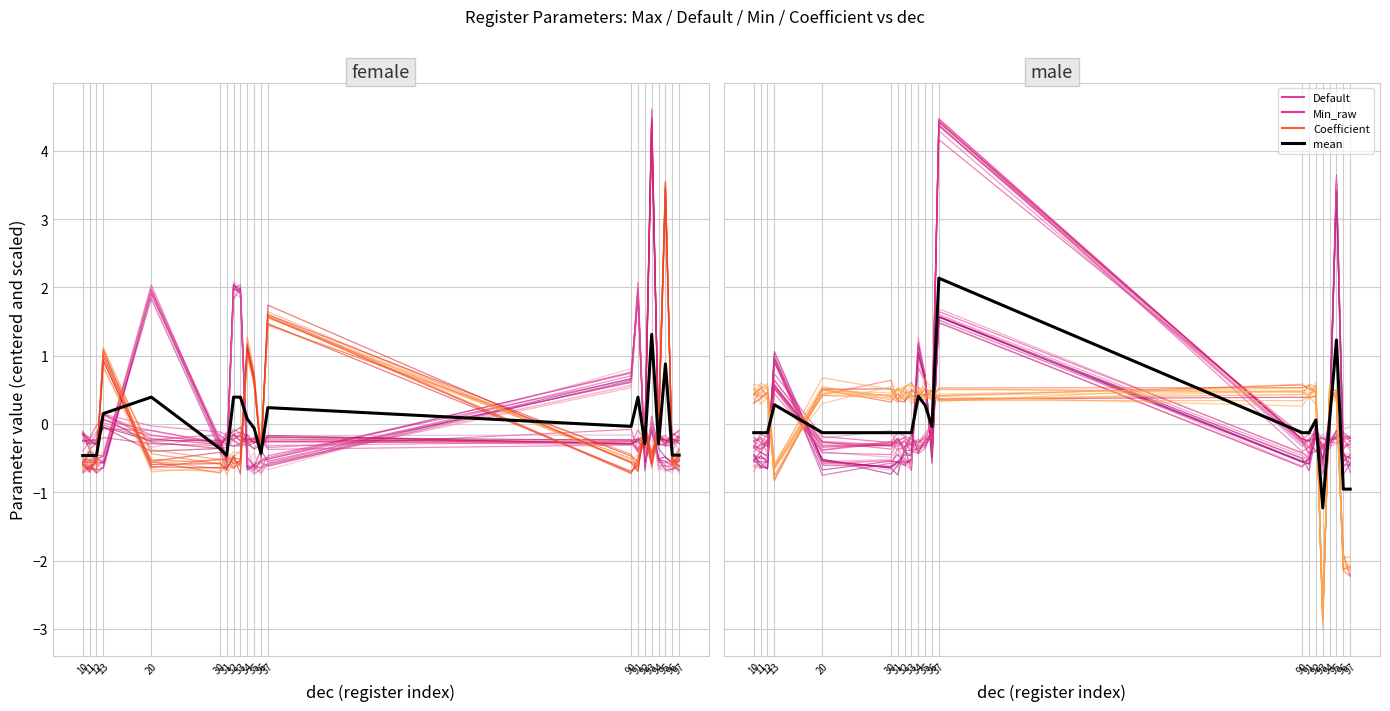

Reading left to right, list all the values displayed in this chart.

Max_raw: 10=-0.6	11=-0.6	12=-0.6	13=-0.5	20=2.0	30=-0.3	31=-0.5	32=2.0	33=1.9	34=-0.6	35=-0.6	36=-0.6	37=-0.6	90=0.5	91=1.8	92=-0.6	93=-0.1	94=-0.6	95=-0.7	96=-0.7	97=-0.5
Max_scaled: 10=-0.2	11=-0.3	12=-0.3	13=0.0	20=-0.2	30=-0.3	31=-0.2	32=-0.1	33=-0.1	34=-0.3	35=-0.3	36=-0.2	37=-0.4	90=-0.3	91=-0.2	92=-0.2	93=4.6	94=-0.3	95=-0.3	96=-0.3	97=-0.2
Default: 10=-0.5	11=-0.7	12=-0.5	13=0.9	20=-0.6	30=-0.5	31=-0.4	32=-0.5	33=-0.6	34=1.2	35=0.6	36=-0.3	37=1.6	90=-0.5	91=-0.5	92=-0.1	93=-0.6	94=-0.1	95=3.4	96=-0.7	97=-0.5
mean: 10=-0.1	11=-0.1	12=-0.1	13=0.3	20=-0.1	30=-0.1	31=-0.1	32=-0.1	33=-0.1	34=0.4	35=0.3	36=-0.0	37=2.1	90=-0.1	91=-0.1	92=0.1	93=-1.2	94=0.1	95=1.2	96=-1.0	97=-1.0
Min_raw: 10=-0.3	11=-0.2	12=-0.5	13=0.5	20=-0.2	30=-0.1	31=-0.3	32=-0.2	33=-0.5	34=-0.3	35=-0.3	36=-0.2	37=4.4	90=-0.3	91=-0.2	92=-0.4	93=-0.1	94=-0.3	95=-0.1	96=-0.1	97=-0.0
Coefficient: 10=0.3	11=0.4	12=0.5	13=-0.8	20=0.5	30=0.5	31=0.3	32=0.3	33=0.5	34=0.4	35=0.5	36=0.5	37=0.4	90=0.4	91=0.4	92=0.4	93=-2.9	94=0.4	95=0.4	96=-1.9	97=-2.2